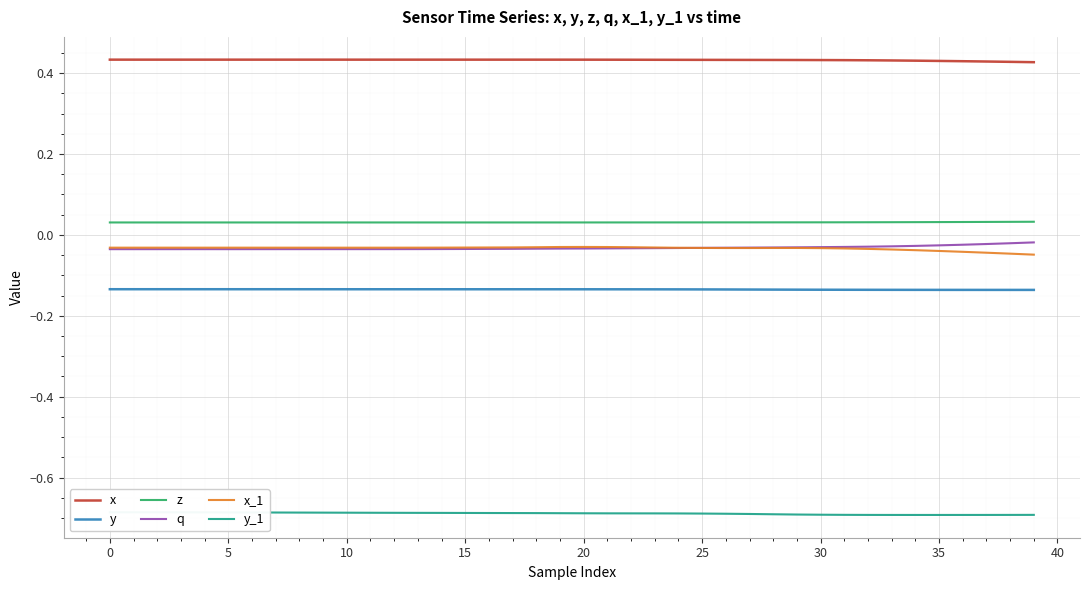

How many lines are shown in the chart?

6